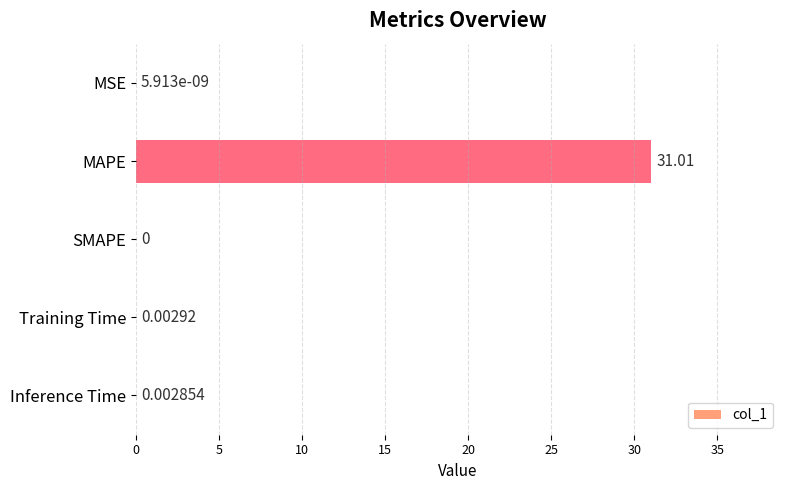

Count the number of categories in the chart.

5